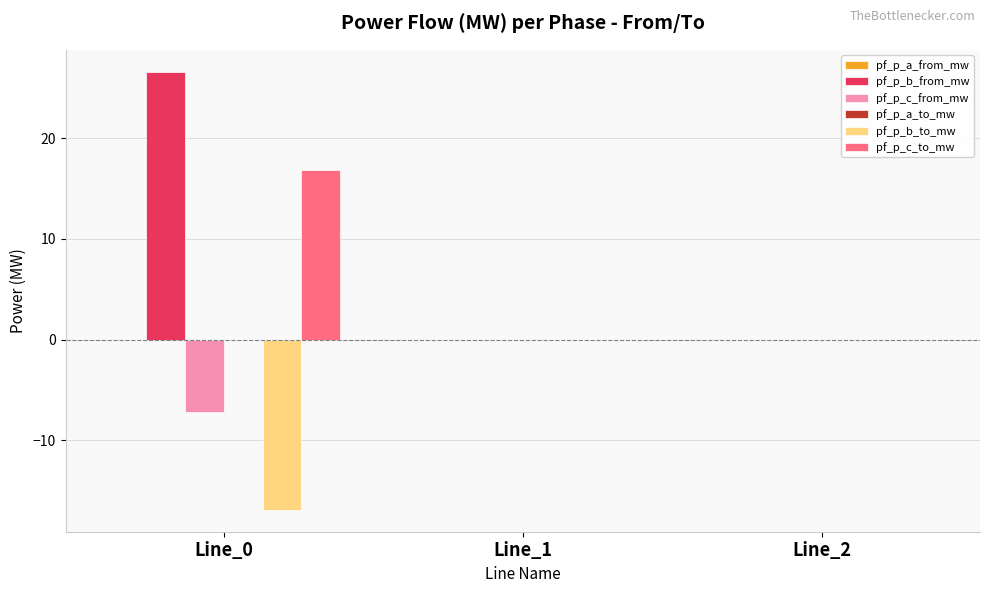

What is the greatest value displayed?

26.6